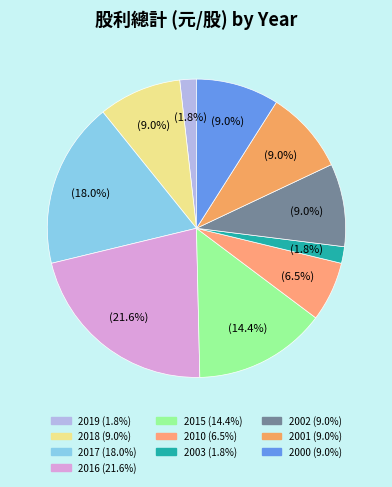

Combined, what portion of the pie is 2015 and 2001?

23.4%